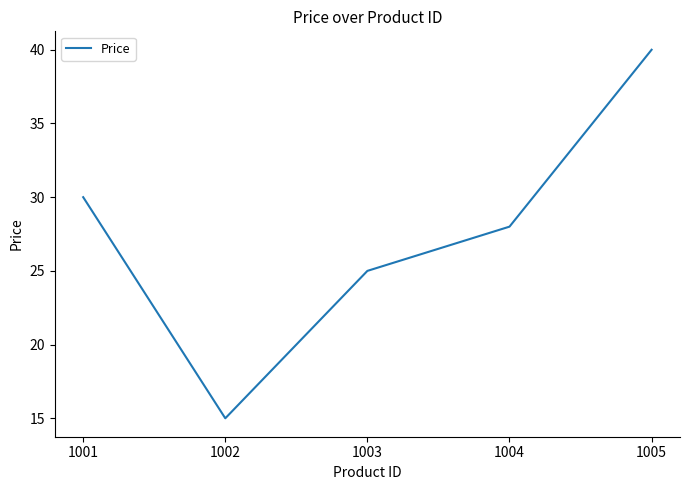

Approximately how many times larger is the value at 1005 compared to 1002?

2.7